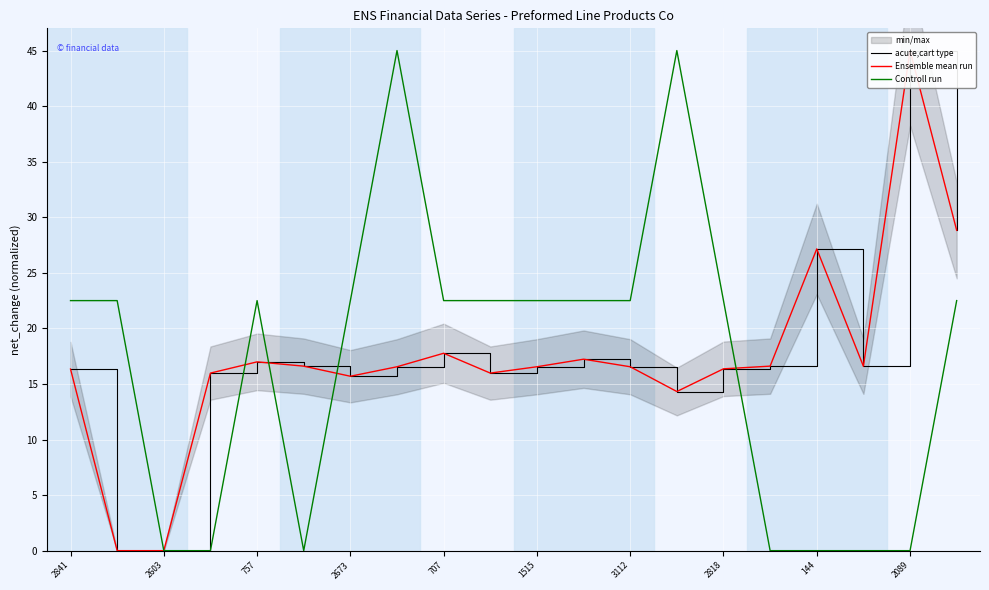

The Controll run series shows 32.1 at 2841. True or false?

False